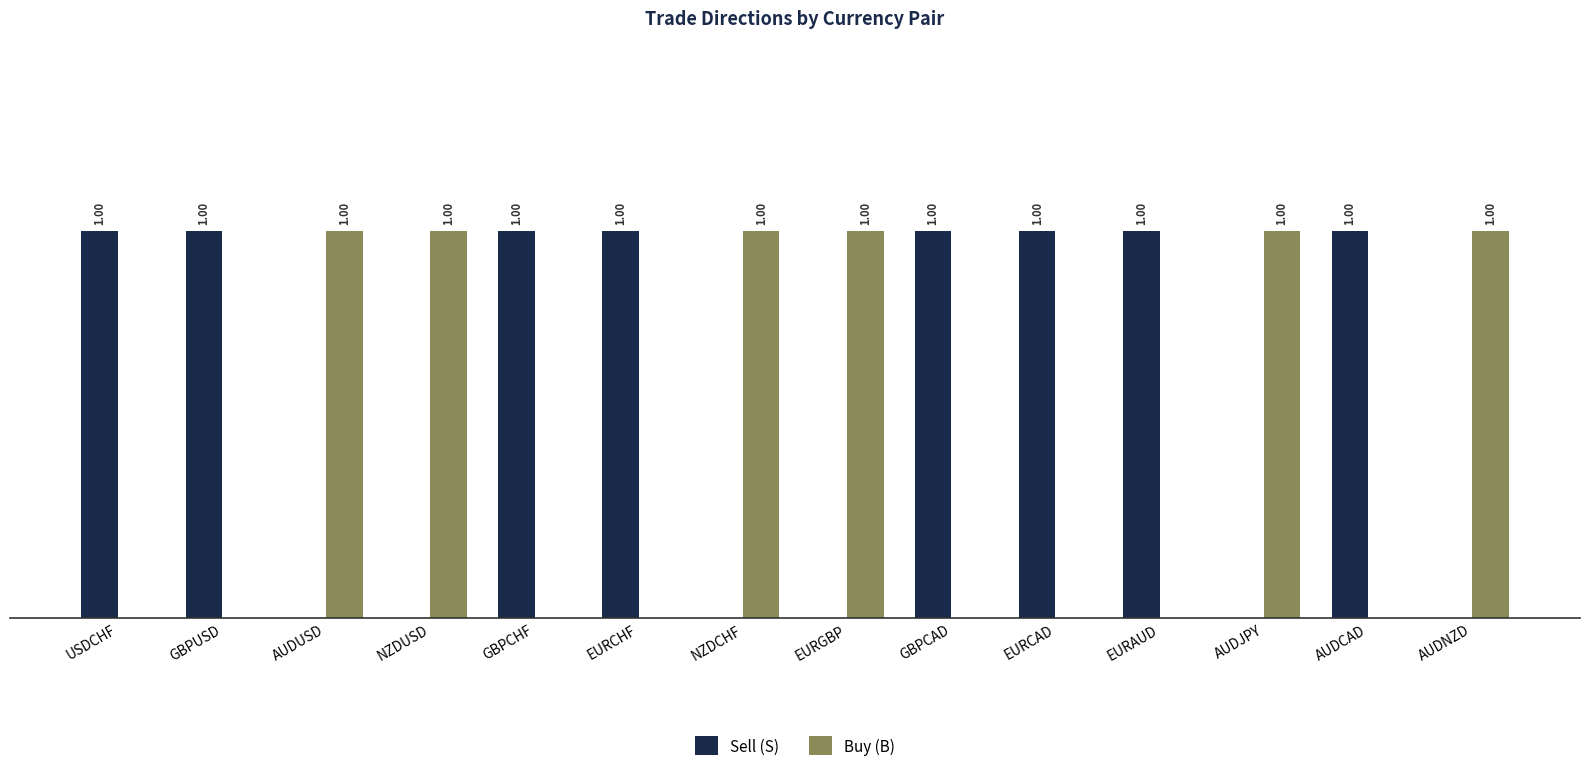

Which series has the largest total across all categories?

Sell (S)